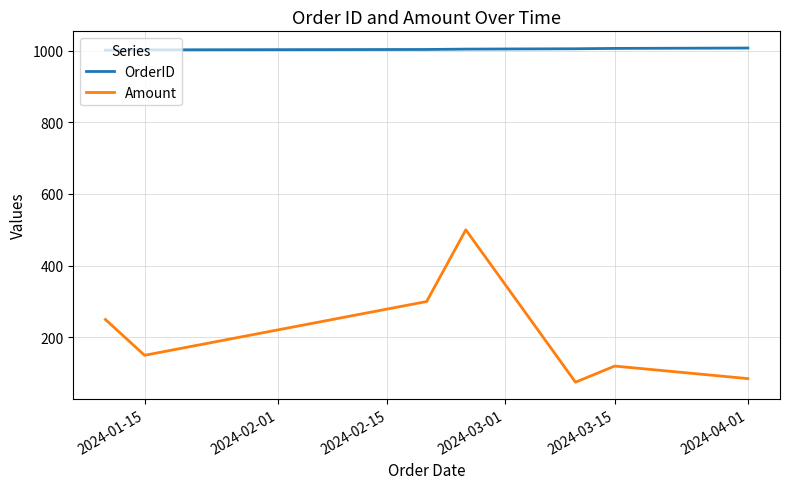

What is the difference between the maximum and minimum values in the Amount series?

425